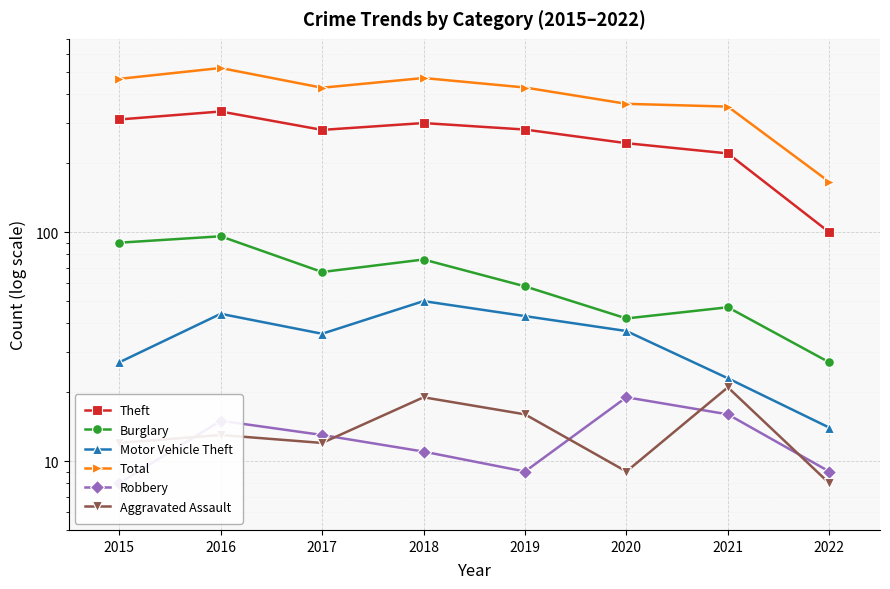

At which label does Burglary reach its peak?

2016